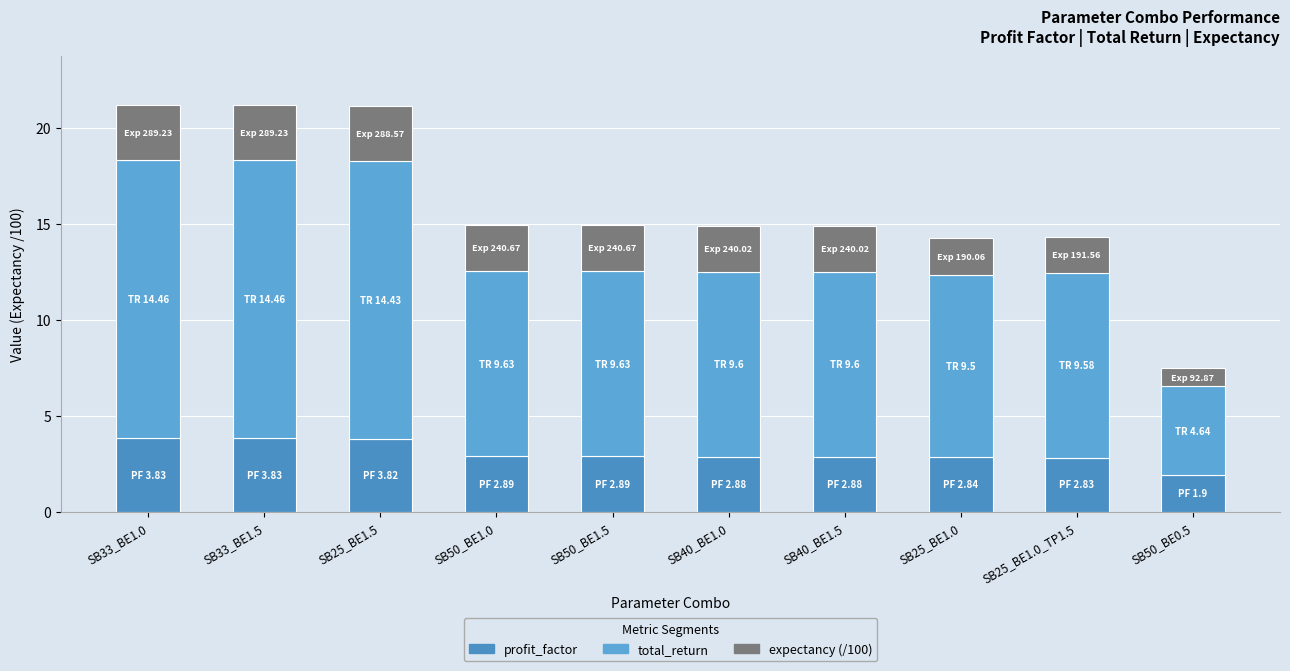

Does the chart contain stacked bars?

Yes